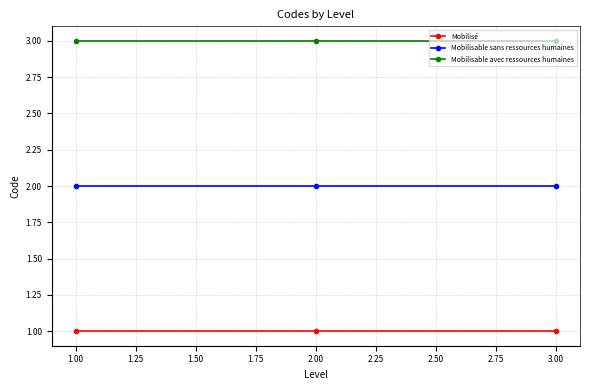

Which series has the largest total across all categories?

Mobilisable avec ressources humaines